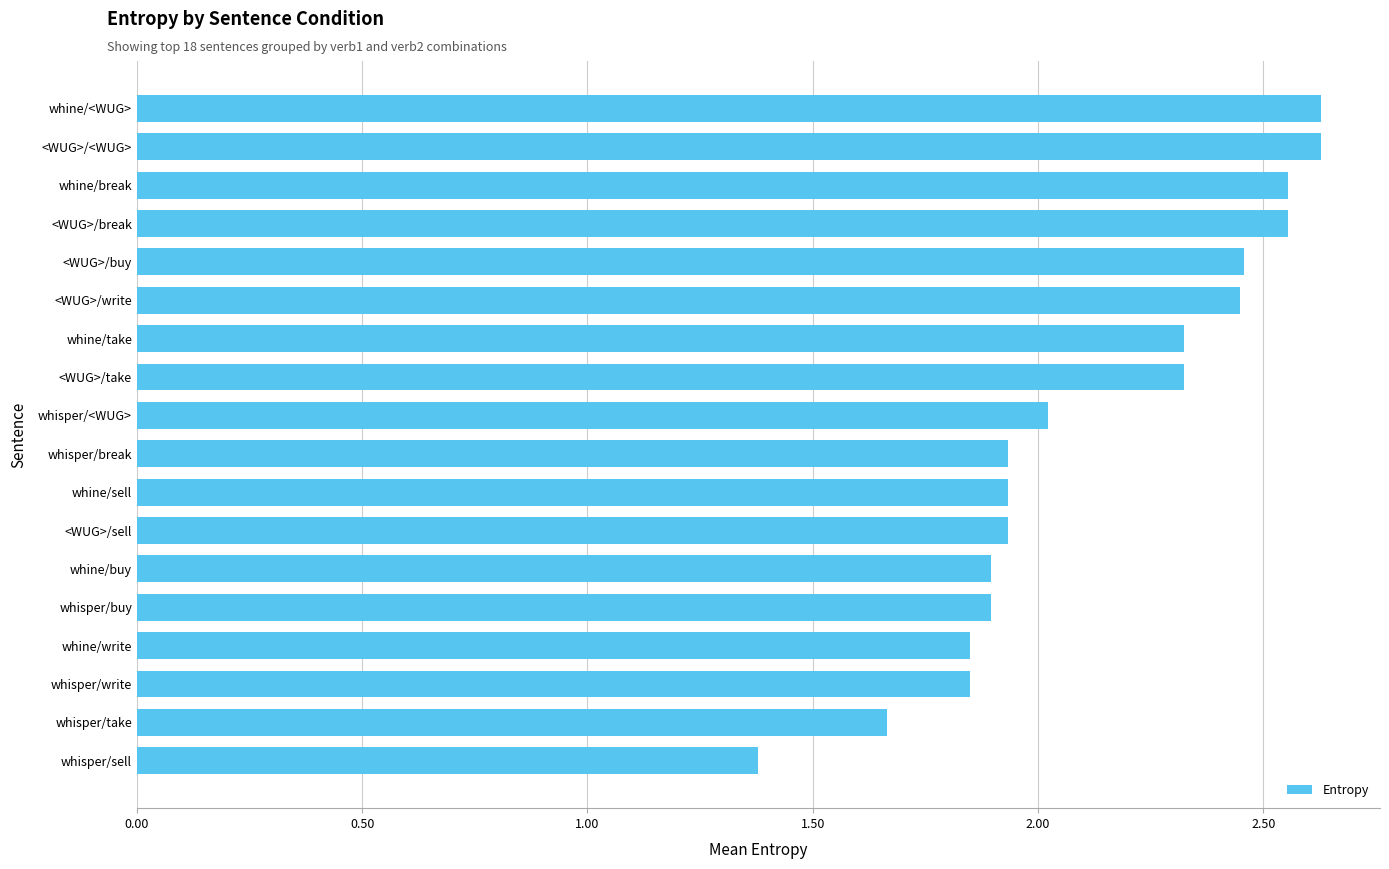

The value at whisper/break is 1.9. True or false?

True